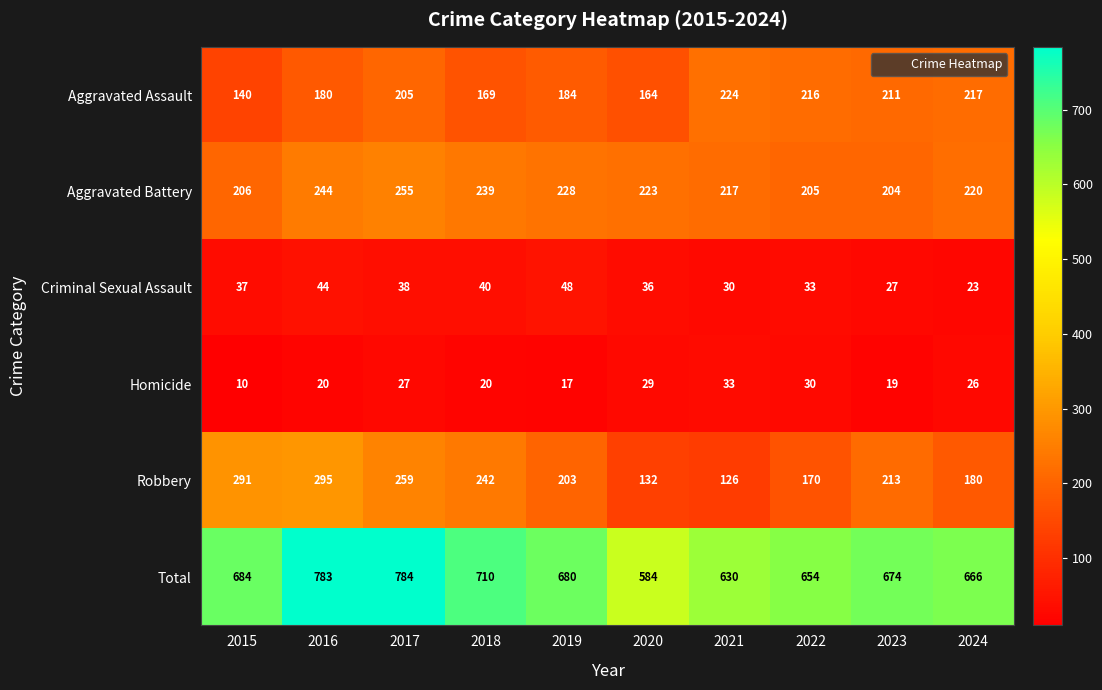

Read the Robbery value at 2020.

132